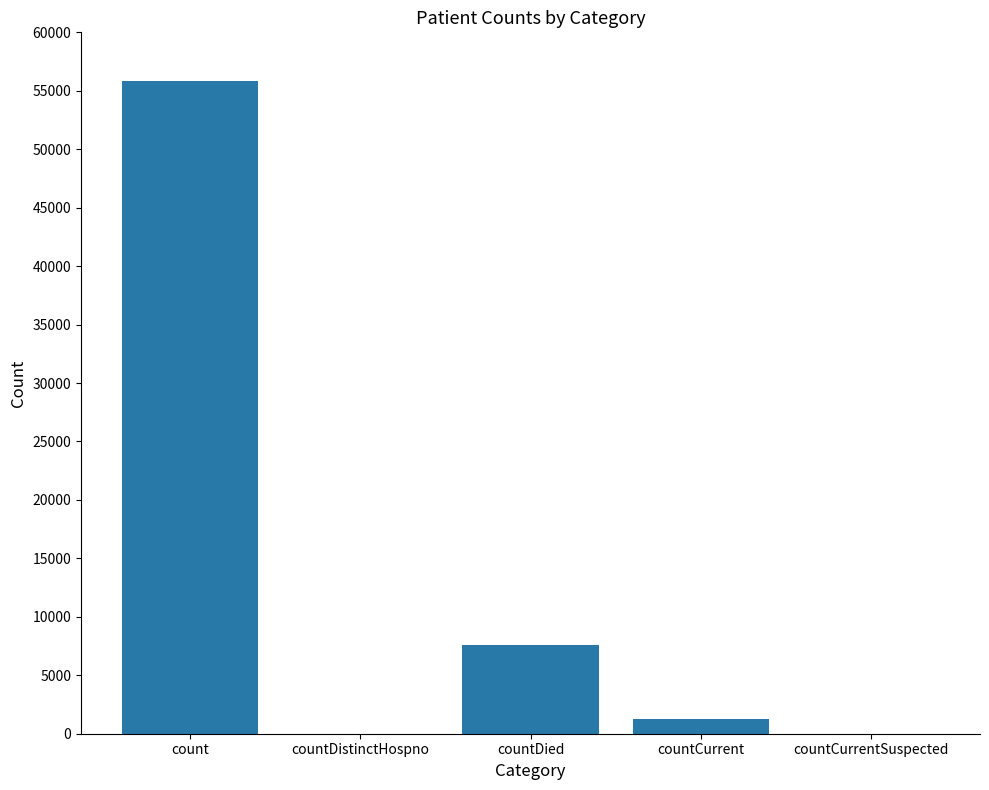

At which label does the data first exceed 1254?

count